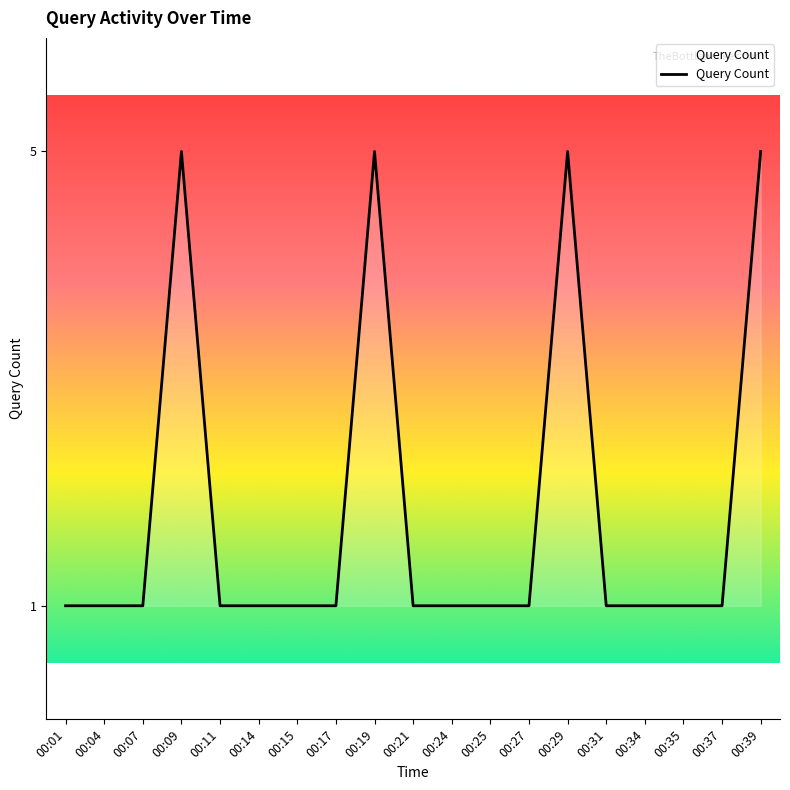

Reading left to right, extract all data points from this chart.

1	1	1	5	1	1	1	1	5	1	1	1	1	5	1	1	1	1	5